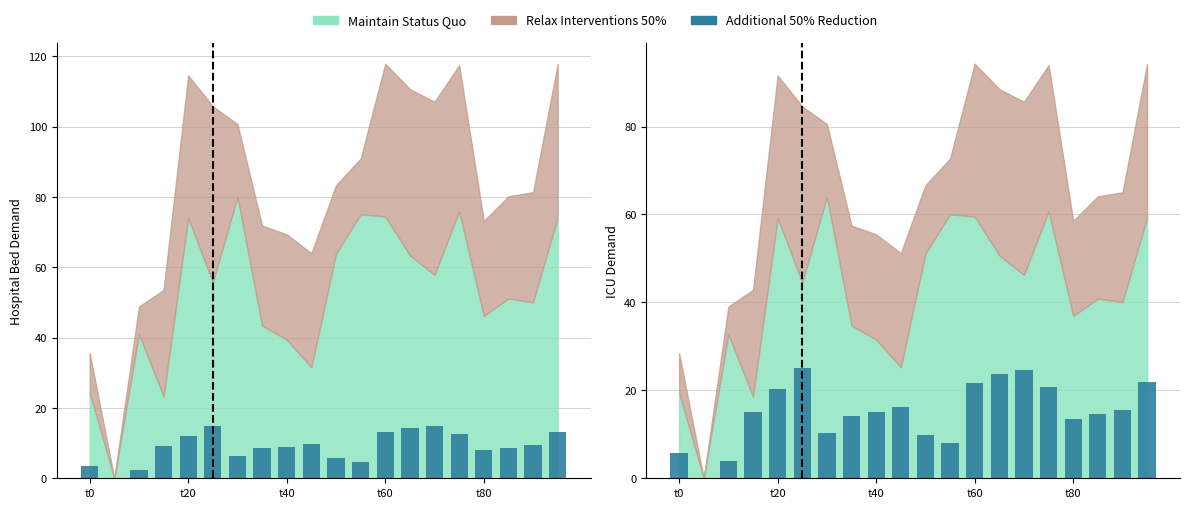

The value at t20 is 7.2. True or false?

False